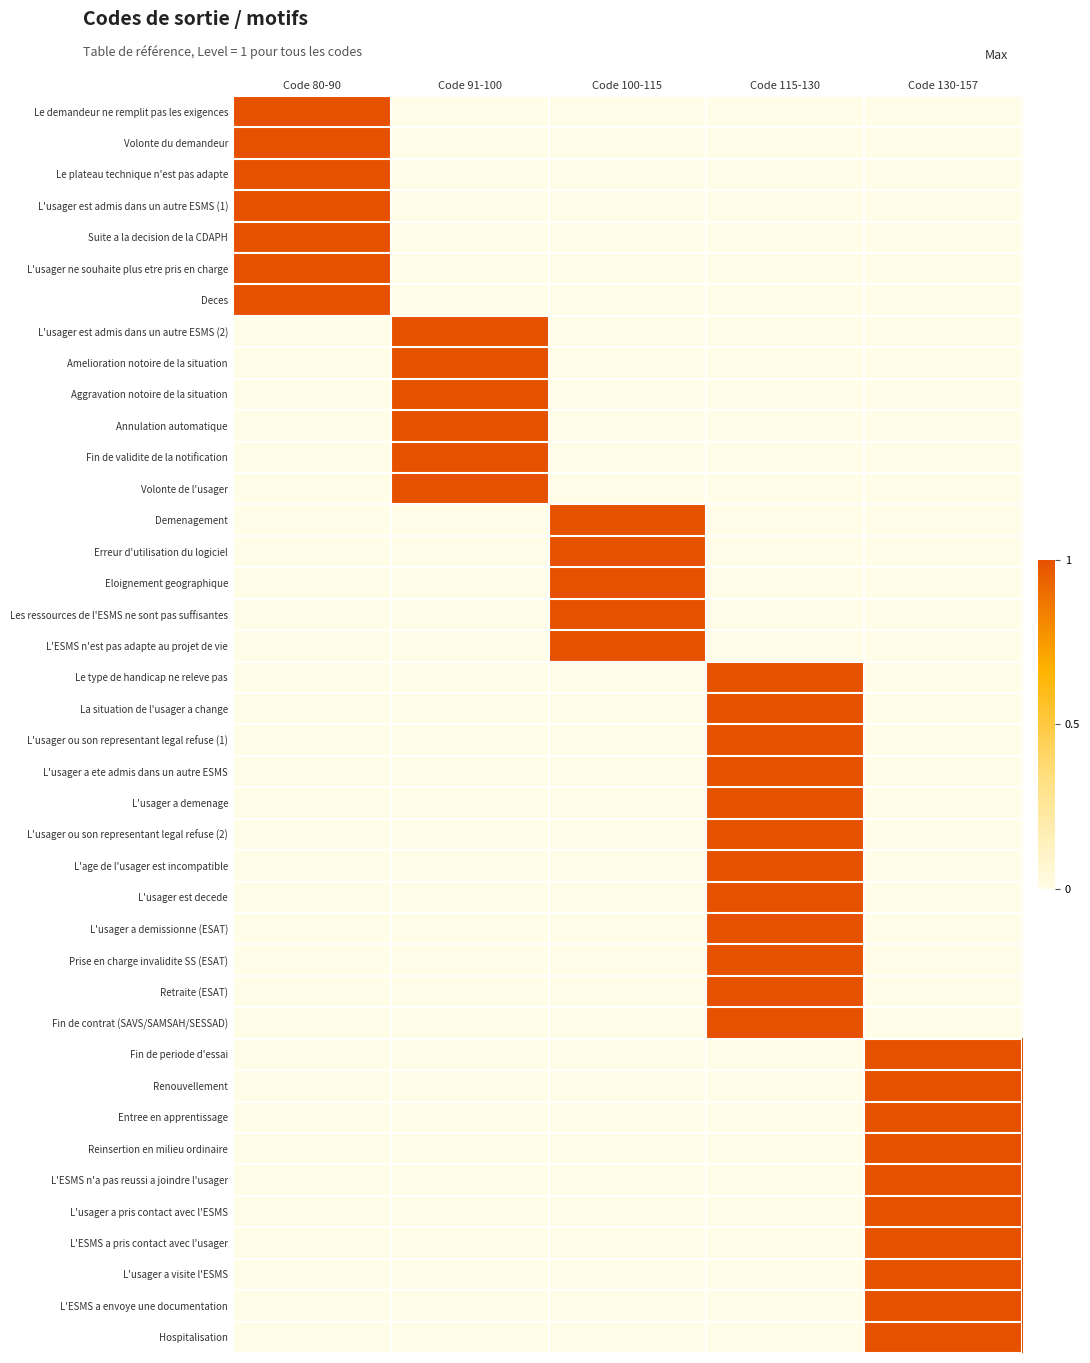

Reading left to right, extract all data points from this chart.

Le demandeur ne remplit pas les exigences: Code 80-90=1	Code 91-100=0	Code 100-115=0	Code 115-130=0	Code 130-157=0
Volonte du demandeur: Code 80-90=1	Code 91-100=0	Code 100-115=0	Code 115-130=0	Code 130-157=0
Le plateau technique n'est pas adapte: Code 80-90=1	Code 91-100=0	Code 100-115=0	Code 115-130=0	Code 130-157=0
L'usager est admis dans un autre ESMS (1): Code 80-90=1	Code 91-100=0	Code 100-115=0	Code 115-130=0	Code 130-157=0
Suite a la decision de la CDAPH: Code 80-90=1	Code 91-100=0	Code 100-115=0	Code 115-130=0	Code 130-157=0
L'usager ne souhaite plus etre pris en charge: Code 80-90=1	Code 91-100=0	Code 100-115=0	Code 115-130=0	Code 130-157=0
Deces: Code 80-90=1	Code 91-100=0	Code 100-115=0	Code 115-130=0	Code 130-157=0
L'usager est admis dans un autre ESMS (2): Code 80-90=0	Code 91-100=1	Code 100-115=0	Code 115-130=0	Code 130-157=0
Amelioration notoire de la situation: Code 80-90=0	Code 91-100=1	Code 100-115=0	Code 115-130=0	Code 130-157=0
Aggravation notoire de la situation: Code 80-90=0	Code 91-100=1	Code 100-115=0	Code 115-130=0	Code 130-157=0
Annulation automatique: Code 80-90=0	Code 91-100=1	Code 100-115=0	Code 115-130=0	Code 130-157=0
Fin de validite de la notification: Code 80-90=0	Code 91-100=1	Code 100-115=0	Code 115-130=0	Code 130-157=0
Volonte de l'usager: Code 80-90=0	Code 91-100=1	Code 100-115=0	Code 115-130=0	Code 130-157=0
Demenagement: Code 80-90=0	Code 91-100=0	Code 100-115=1	Code 115-130=0	Code 130-157=0
Erreur d'utilisation du logiciel: Code 80-90=0	Code 91-100=0	Code 100-115=1	Code 115-130=0	Code 130-157=0
Eloignement geographique: Code 80-90=0	Code 91-100=0	Code 100-115=1	Code 115-130=0	Code 130-157=0
Les ressources de l'ESMS ne sont pas suffisantes: Code 80-90=0	Code 91-100=0	Code 100-115=1	Code 115-130=0	Code 130-157=0
L'ESMS n'est pas adapte au projet de vie: Code 80-90=0	Code 91-100=0	Code 100-115=1	Code 115-130=0	Code 130-157=0
Le type de handicap ne releve pas: Code 80-90=0	Code 91-100=0	Code 100-115=0	Code 115-130=1	Code 130-157=0
La situation de l'usager a change: Code 80-90=0	Code 91-100=0	Code 100-115=0	Code 115-130=1	Code 130-157=0
L'usager ou son representant legal refuse (1): Code 80-90=0	Code 91-100=0	Code 100-115=0	Code 115-130=1	Code 130-157=0
L'usager a ete admis dans un autre ESMS: Code 80-90=0	Code 91-100=0	Code 100-115=0	Code 115-130=1	Code 130-157=0
L'usager a demenage: Code 80-90=0	Code 91-100=0	Code 100-115=0	Code 115-130=1	Code 130-157=0
L'usager ou son representant legal refuse (2): Code 80-90=0	Code 91-100=0	Code 100-115=0	Code 115-130=1	Code 130-157=0
L'age de l'usager est incompatible: Code 80-90=0	Code 91-100=0	Code 100-115=0	Code 115-130=1	Code 130-157=0
L'usager est decede: Code 80-90=0	Code 91-100=0	Code 100-115=0	Code 115-130=1	Code 130-157=0
L'usager a demissionne (ESAT): Code 80-90=0	Code 91-100=0	Code 100-115=0	Code 115-130=1	Code 130-157=0
Prise en charge invalidite SS (ESAT): Code 80-90=0	Code 91-100=0	Code 100-115=0	Code 115-130=1	Code 130-157=0
Retraite (ESAT): Code 80-90=0	Code 91-100=0	Code 100-115=0	Code 115-130=1	Code 130-157=0
Fin de contrat (SAVS/SAMSAH/SESSAD): Code 80-90=0	Code 91-100=0	Code 100-115=0	Code 115-130=1	Code 130-157=0
Fin de periode d'essai: Code 80-90=0	Code 91-100=0	Code 100-115=0	Code 115-130=0	Code 130-157=1
Renouvellement: Code 80-90=0	Code 91-100=0	Code 100-115=0	Code 115-130=0	Code 130-157=1
Entree en apprentissage: Code 80-90=0	Code 91-100=0	Code 100-115=0	Code 115-130=0	Code 130-157=1
Reinsertion en milieu ordinaire: Code 80-90=0	Code 91-100=0	Code 100-115=0	Code 115-130=0	Code 130-157=1
L'ESMS n'a pas reussi a joindre l'usager: Code 80-90=0	Code 91-100=0	Code 100-115=0	Code 115-130=0	Code 130-157=1
L'usager a pris contact avec l'ESMS: Code 80-90=0	Code 91-100=0	Code 100-115=0	Code 115-130=0	Code 130-157=1
L'ESMS a pris contact avec l'usager: Code 80-90=0	Code 91-100=0	Code 100-115=0	Code 115-130=0	Code 130-157=1
L'usager a visite l'ESMS: Code 80-90=0	Code 91-100=0	Code 100-115=0	Code 115-130=0	Code 130-157=1
L'ESMS a envoye une documentation: Code 80-90=0	Code 91-100=0	Code 100-115=0	Code 115-130=0	Code 130-157=1
Hospitalisation: Code 80-90=0	Code 91-100=0	Code 100-115=0	Code 115-130=0	Code 130-157=1